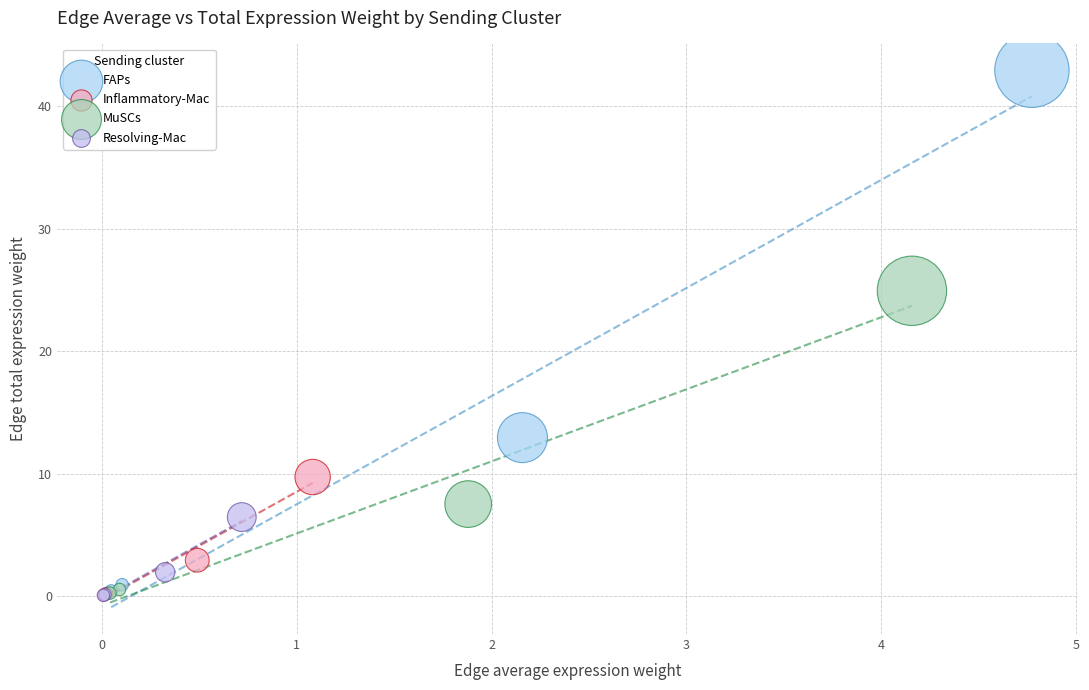

Which series has the widest spread of Y values?

FAPs